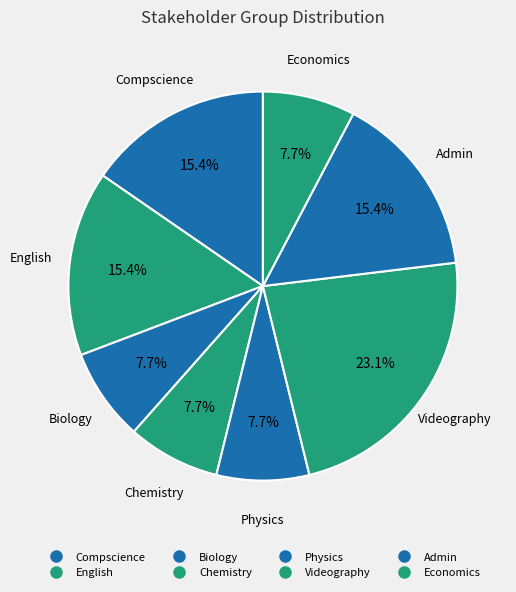

Count the number of slices in the pie.

8